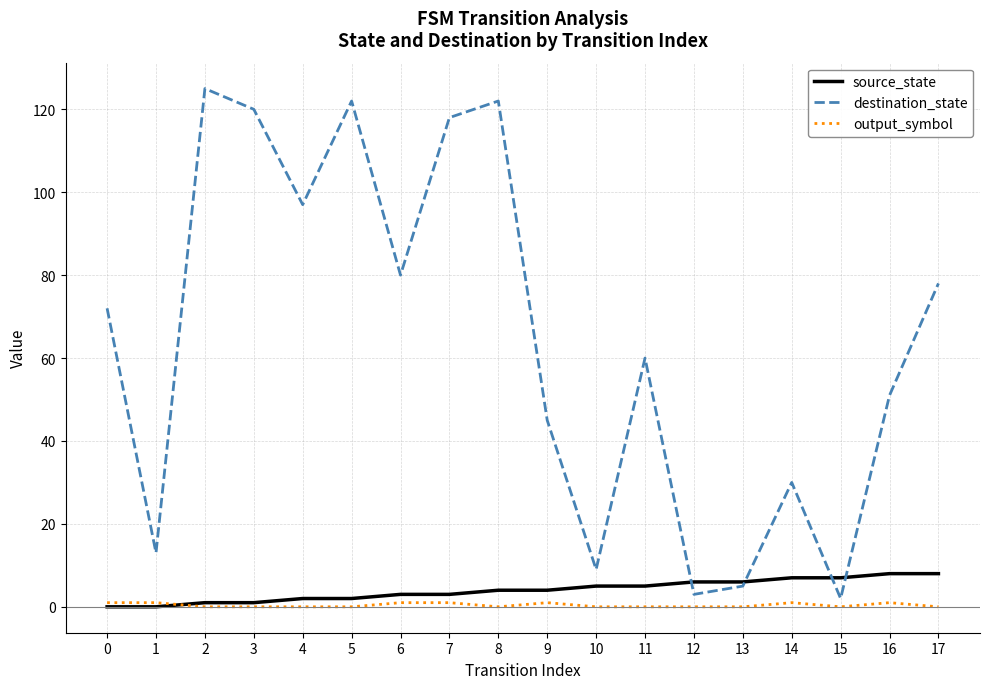

Count the source_state values in the range 2 to 6.

10